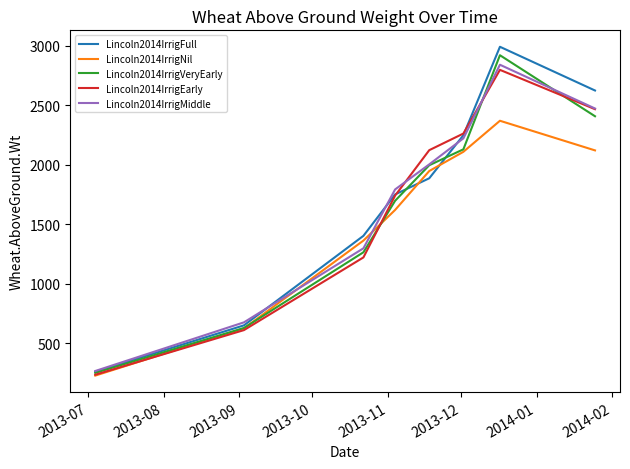

Which series has the largest range (max minus min)?

Lincoln2014IrrigFull